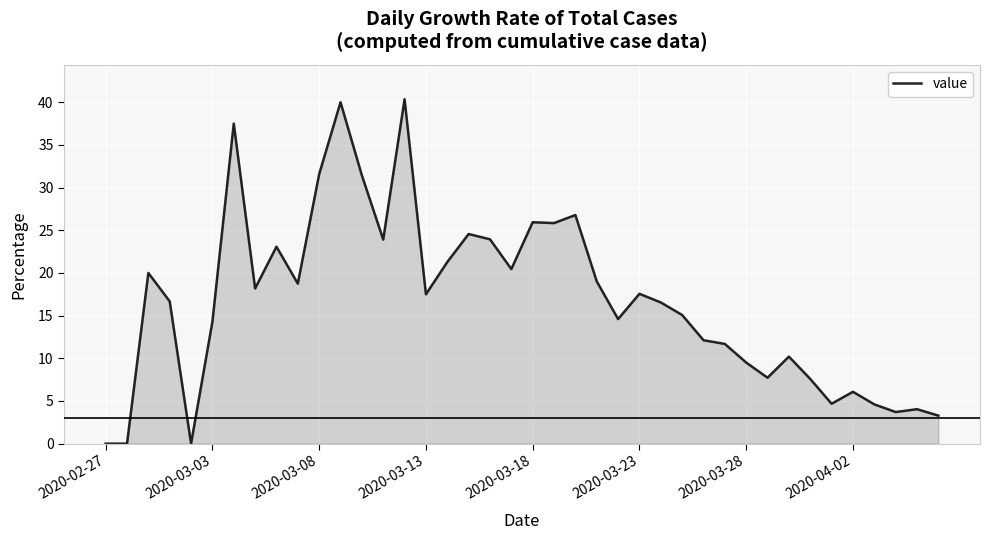

Does the chart display data point markers on the line(s)?

No